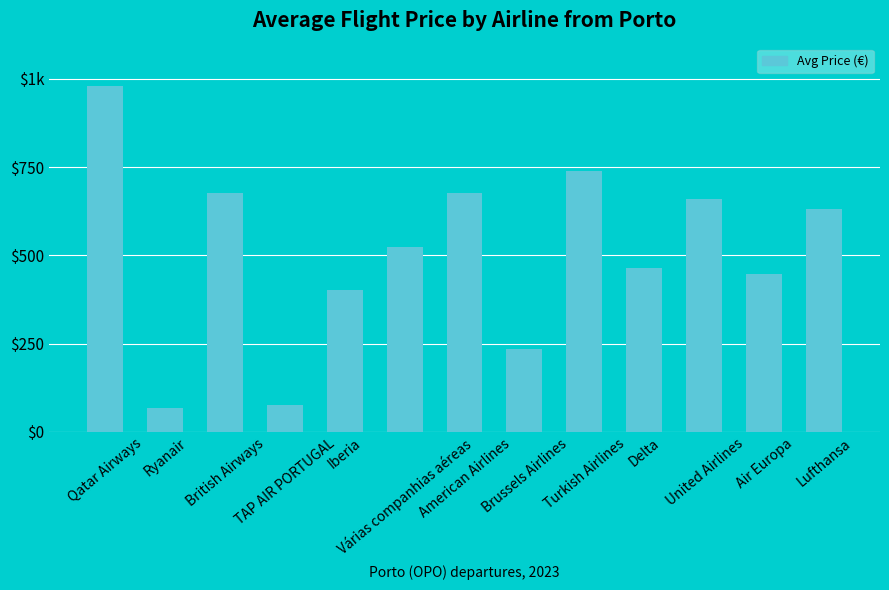

What is the difference between the values at Qatar Airways and Ryanair?

913.5